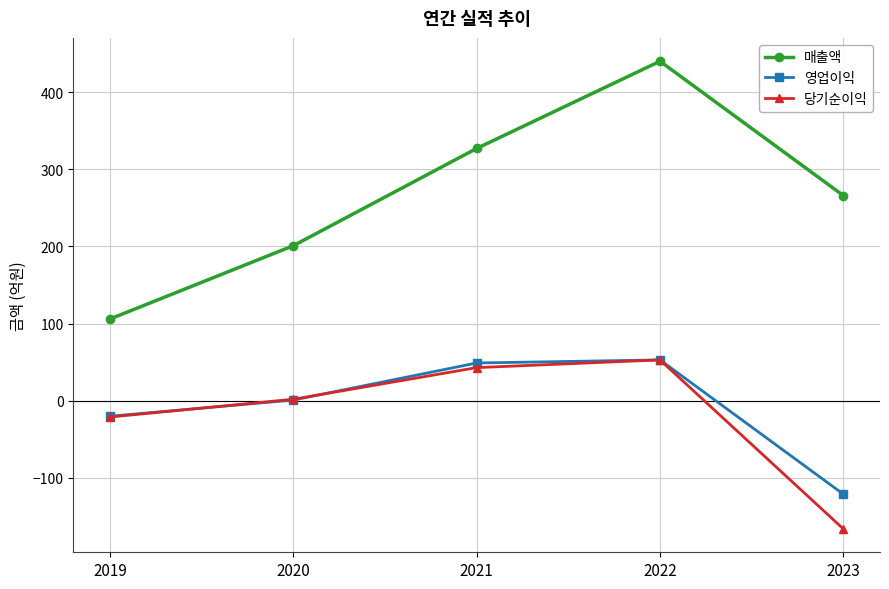

What is the sum of the 매출액 values at 2021 and 2019?

433